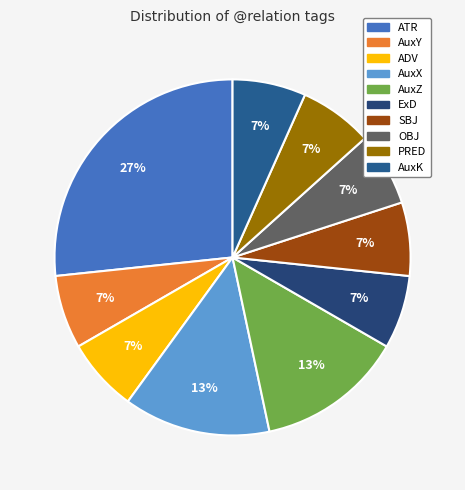

Count the number of slices in the pie.

10